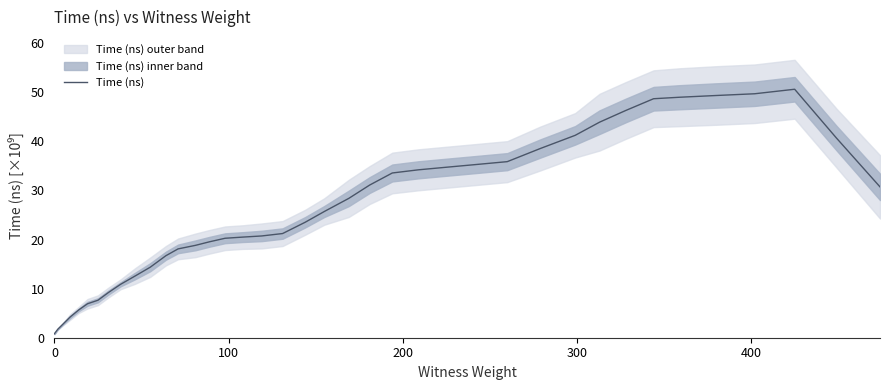

True or false: the data shows 8.3 at 400.

False